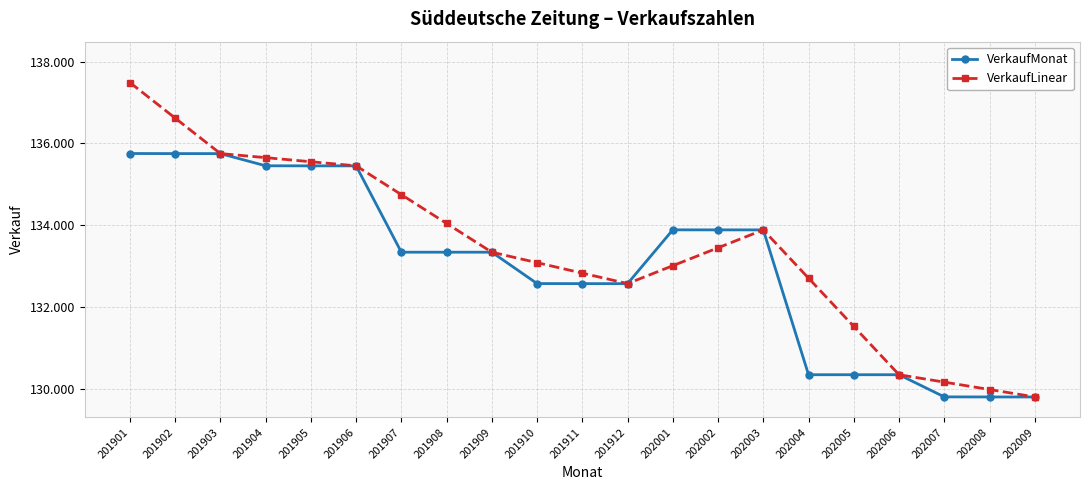

At which label does VerkaufMonat reach its peak?

201901